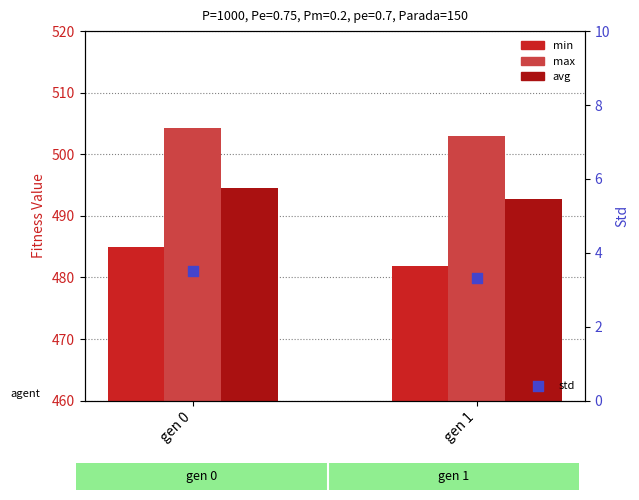

Which series has the widest spread of Y values?

min